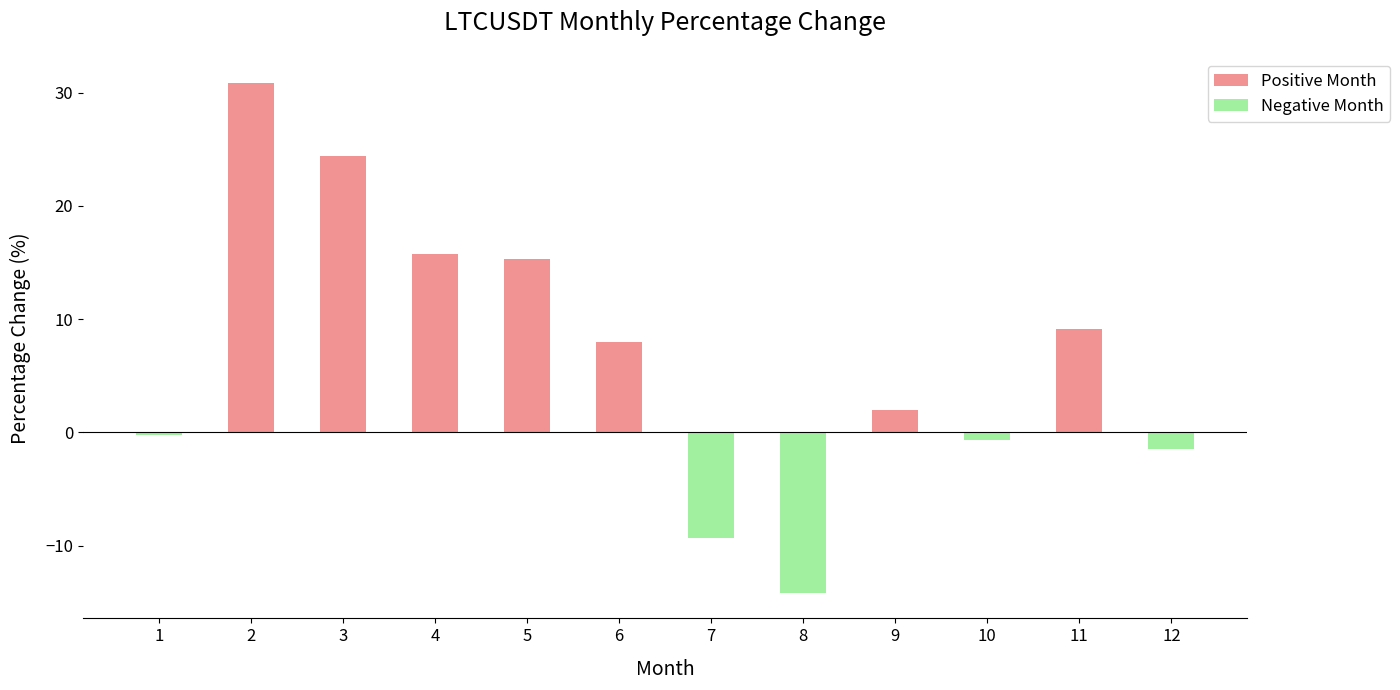

What is the value of the 4th bar from the left?

15.7